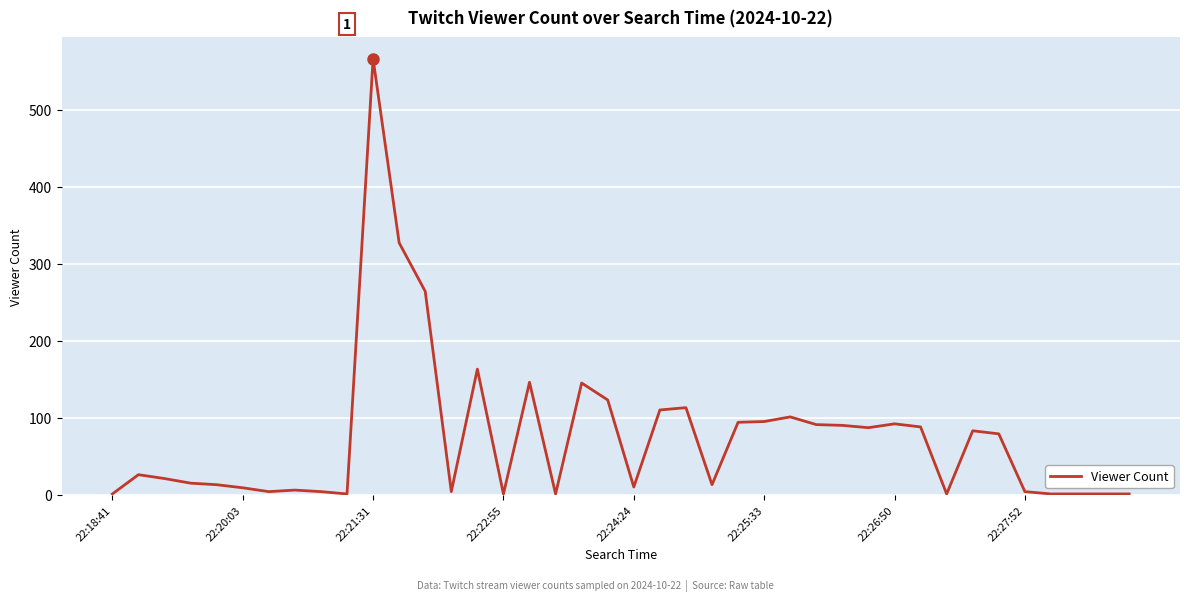

True or false: the data has more than 1 interior local peaks.

True